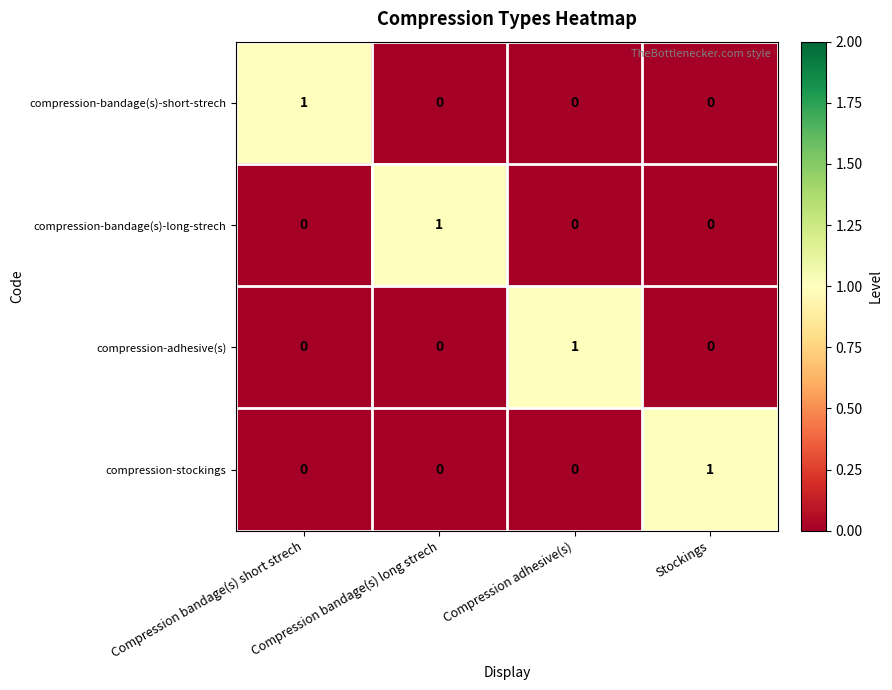

At how many categories does at least one series exceed 0?

4